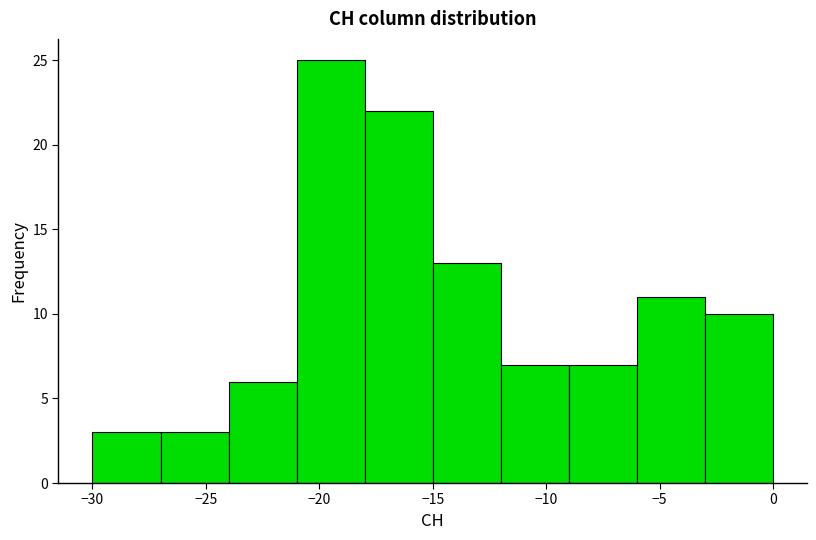

Reading left to right, transcribe this chart: for each bar, give the range it covers on the x-axis and its height. The values are not printed on the chart, so give them approximately, as read against the axis.

-30 to -27: 3
-27 to -24: 3
-24 to -21: 6
-21 to -18: 25
-18 to -15: 22
-15 to -12: 13
-12 to -9: 7
-9 to -6: 7
-6 to -3: 11
-3 to 0: 10